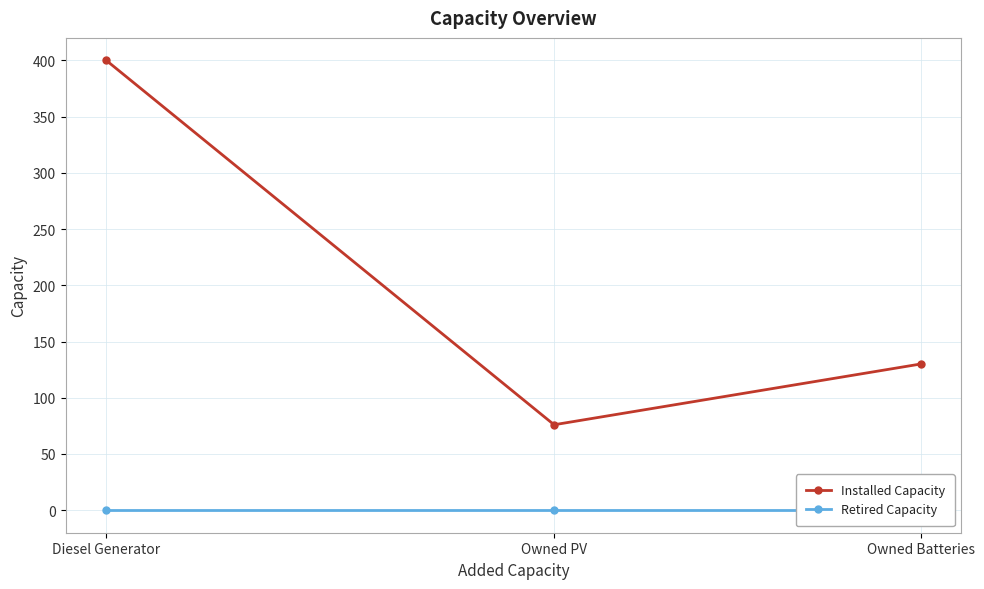

What is the spread (max minus min) of values at Diesel Generator?

400